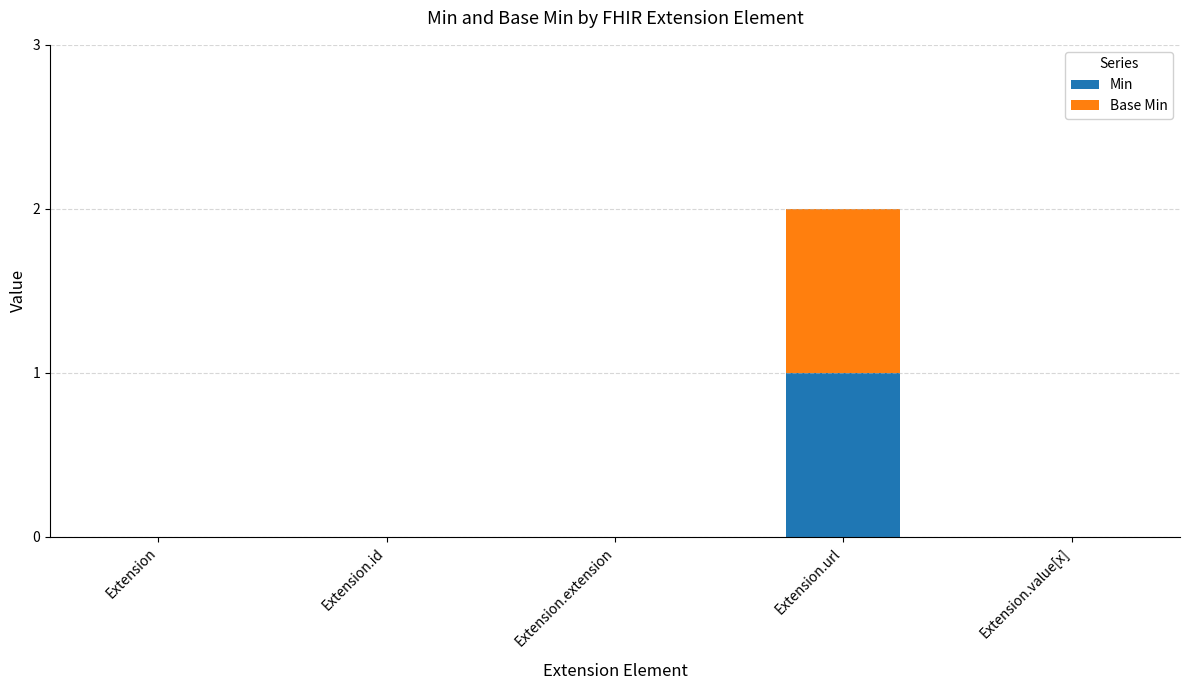

What are all the series names shown in the legend?

Min, Base Min